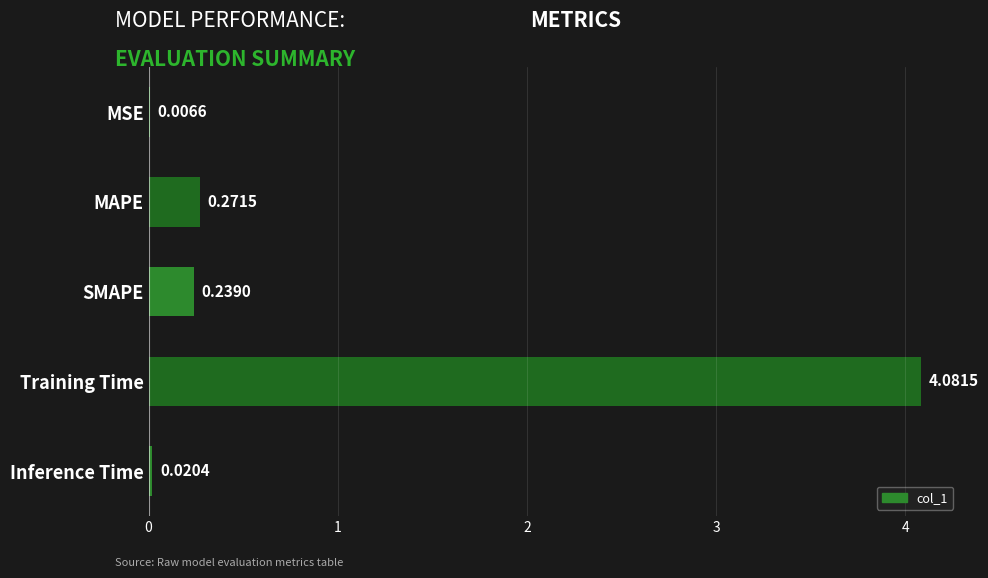

Which has a higher value, MAPE or Training Time?

Training Time